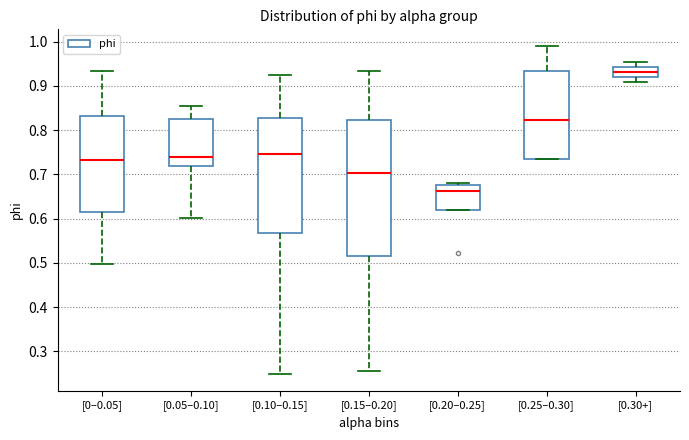

Reading left to right, read every box against the y-axis: the position of its median line, the range the box covers, and the ends of its whiskers. The values are not printed on the chart, so give them approximately, as read against the axis.

[0–0.05]: median 0.73, box 0.61 to 0.83, whiskers 0.50 to 0.93
[0.05–0.10]: median 0.74, box 0.72 to 0.82, whiskers 0.60 to 0.85
[0.10–0.15]: median 0.75, box 0.57 to 0.83, whiskers 0.25 to 0.92
[0.15–0.20]: median 0.70, box 0.51 to 0.82, whiskers 0.26 to 0.93
[0.20–0.25]: median 0.66, box 0.62 to 0.67, whiskers 0.62 to 0.68
[0.25–0.30]: median 0.82, box 0.73 to 0.93, whiskers 0.73 to 0.99
[0.30+]: median 0.93, box 0.92 to 0.94, whiskers 0.91 to 0.95